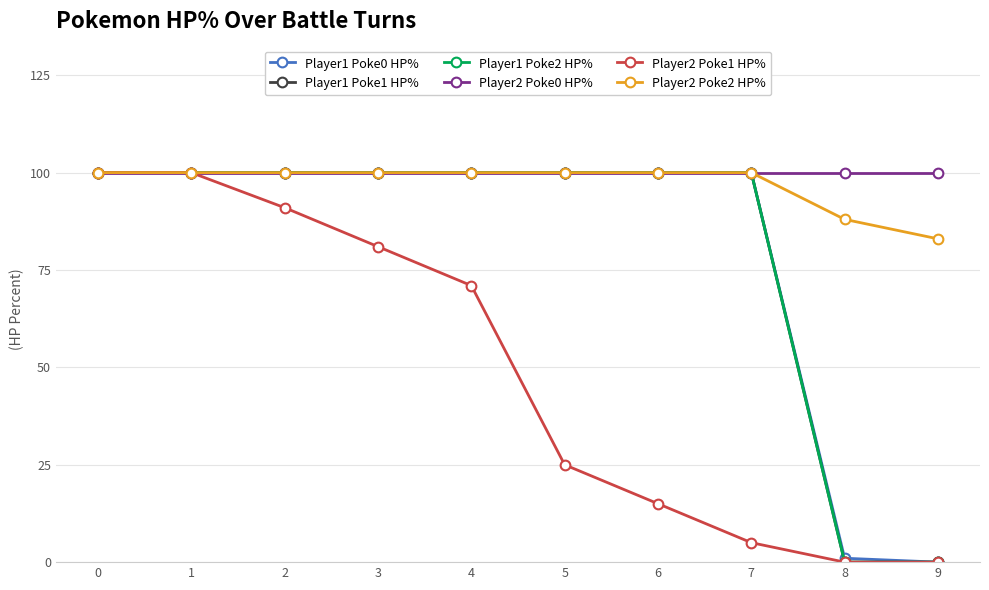

Does the chart have visible grid lines?

Yes